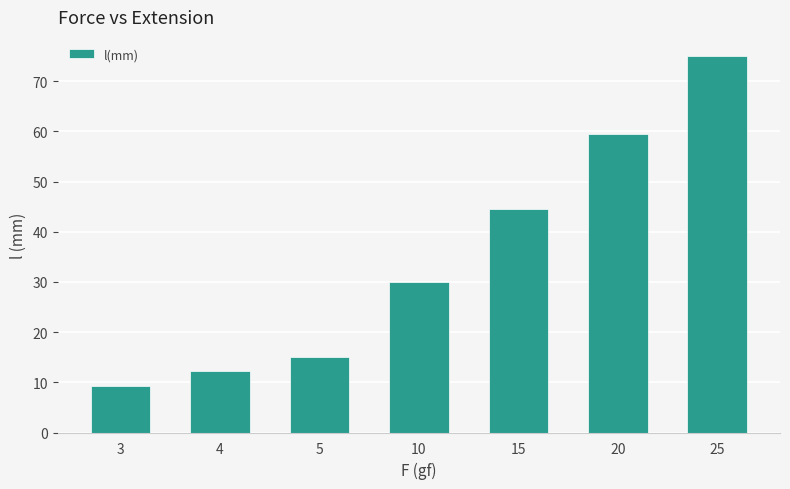

Reading right to left, what are all the values shown in this chart?

25=75.1	20=59.5	15=44.6	10=30.0	5=15.0	4=12.2	3=9.2